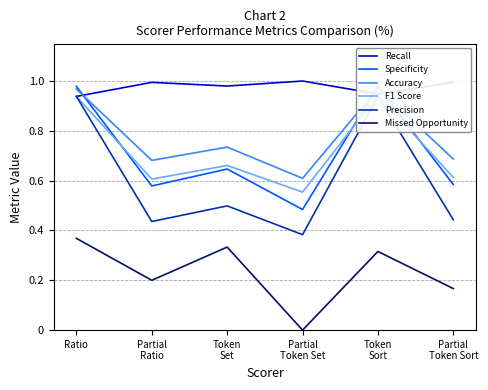

Which series has the largest range (max minus min)?

Precision